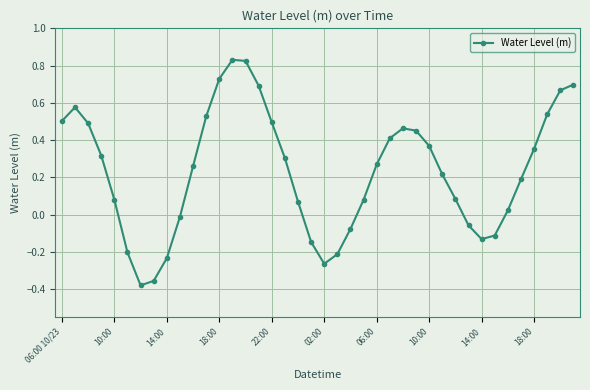

Is this an area chart (filled region under the line)?

No